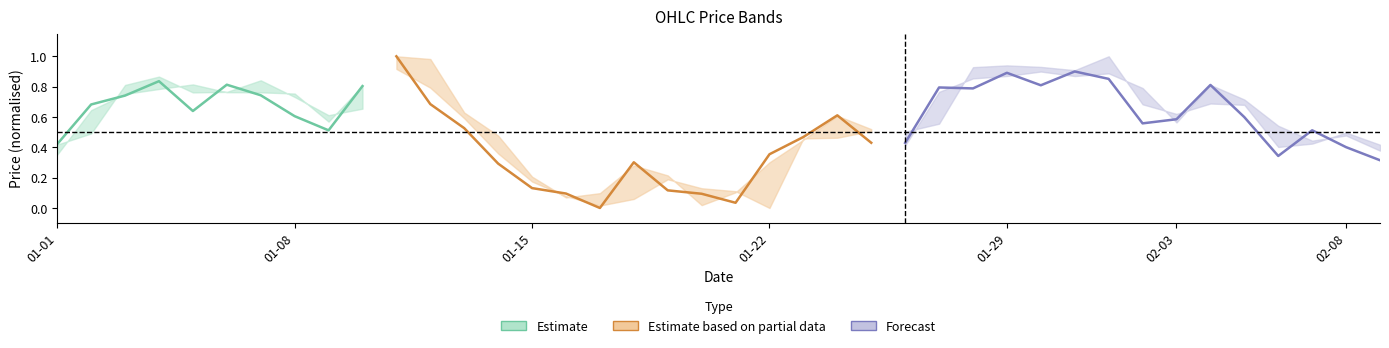

Does the chart display data point markers on the line(s)?

No